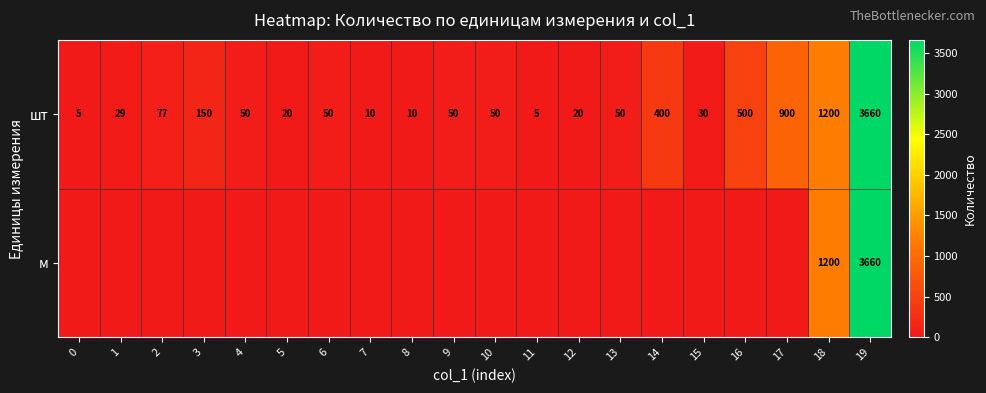

At which label is шт closest to 1832?

18